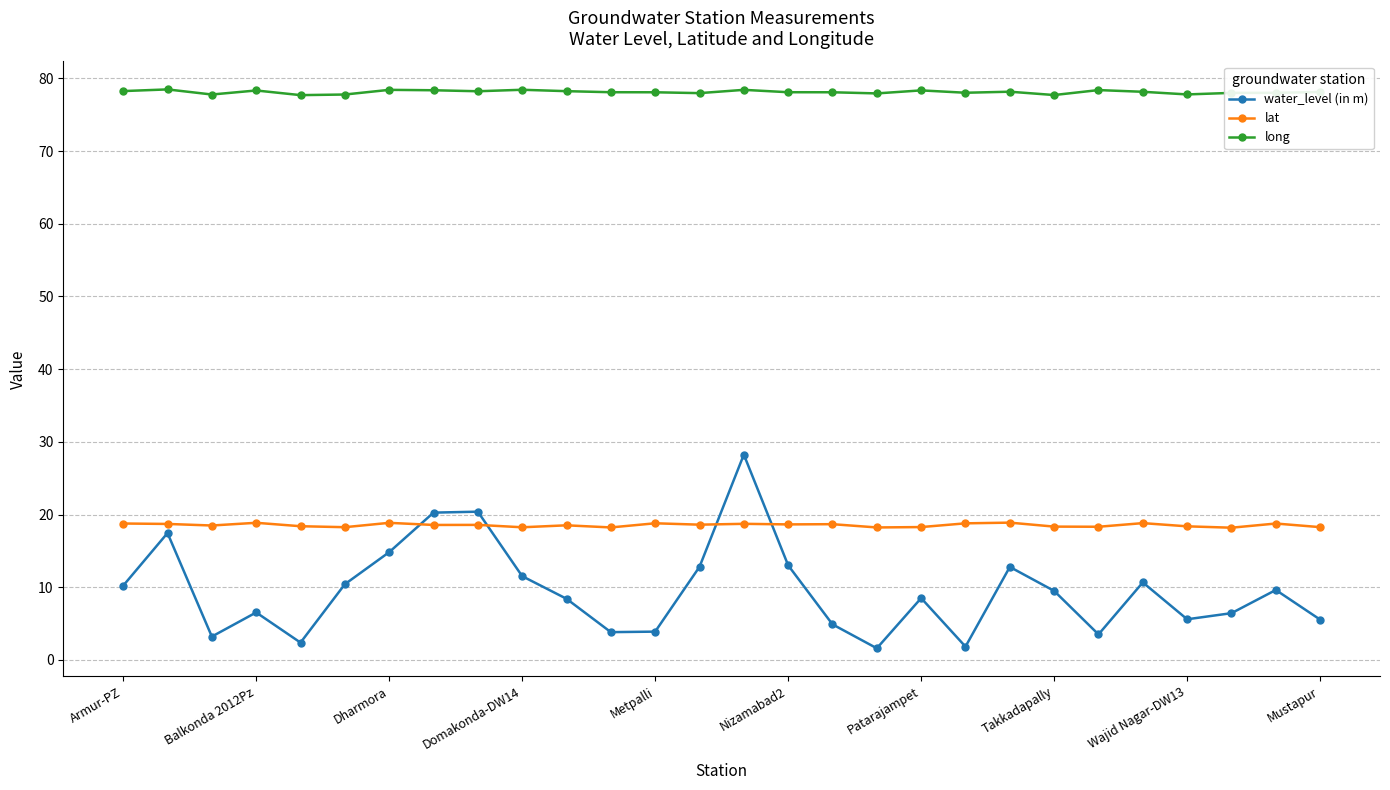

True or false: water_level (in m) and long intersect in this chart.

False